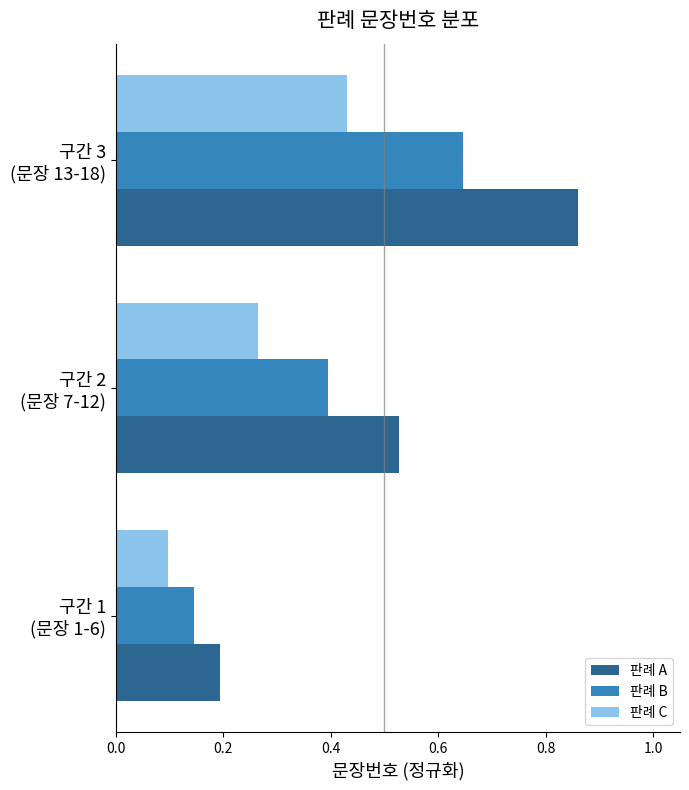

Rank the series by their average value, from lowest to highest.

판례 C, 판례 B, 판례 A